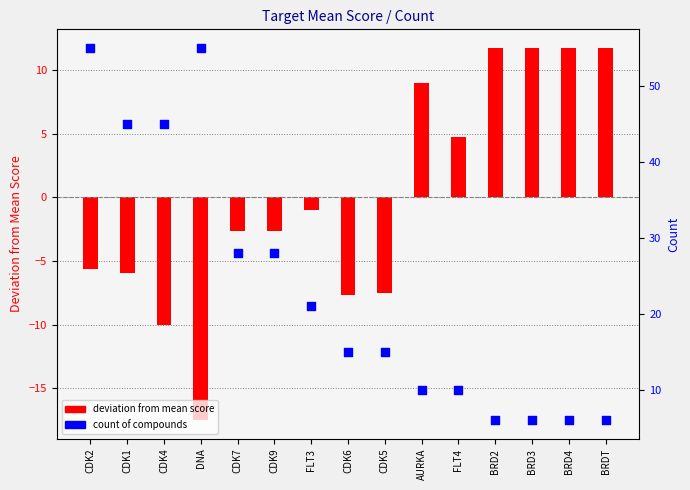

Which series has the widest spread of Y values?

Count